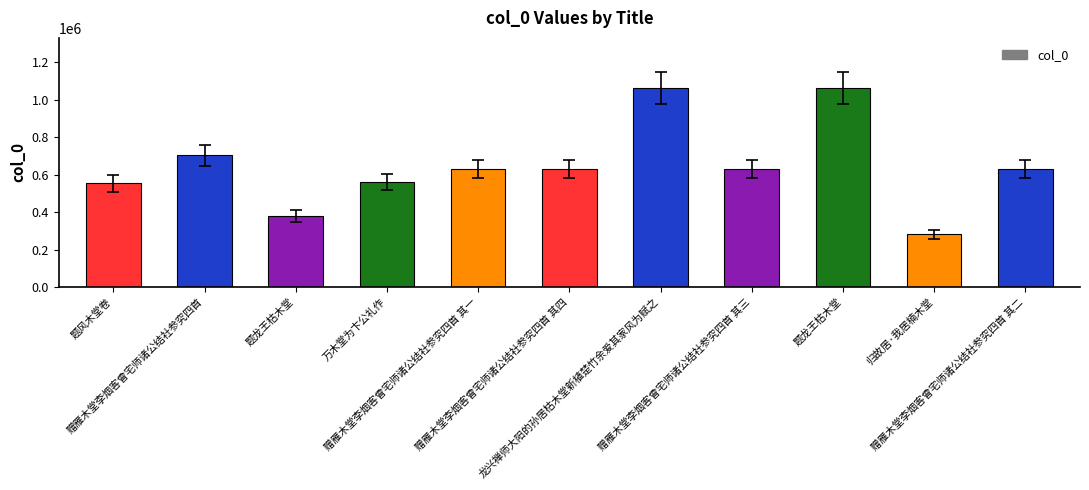

Which label corresponds to the smallest value in the chart?

归故居·我居楠木堂